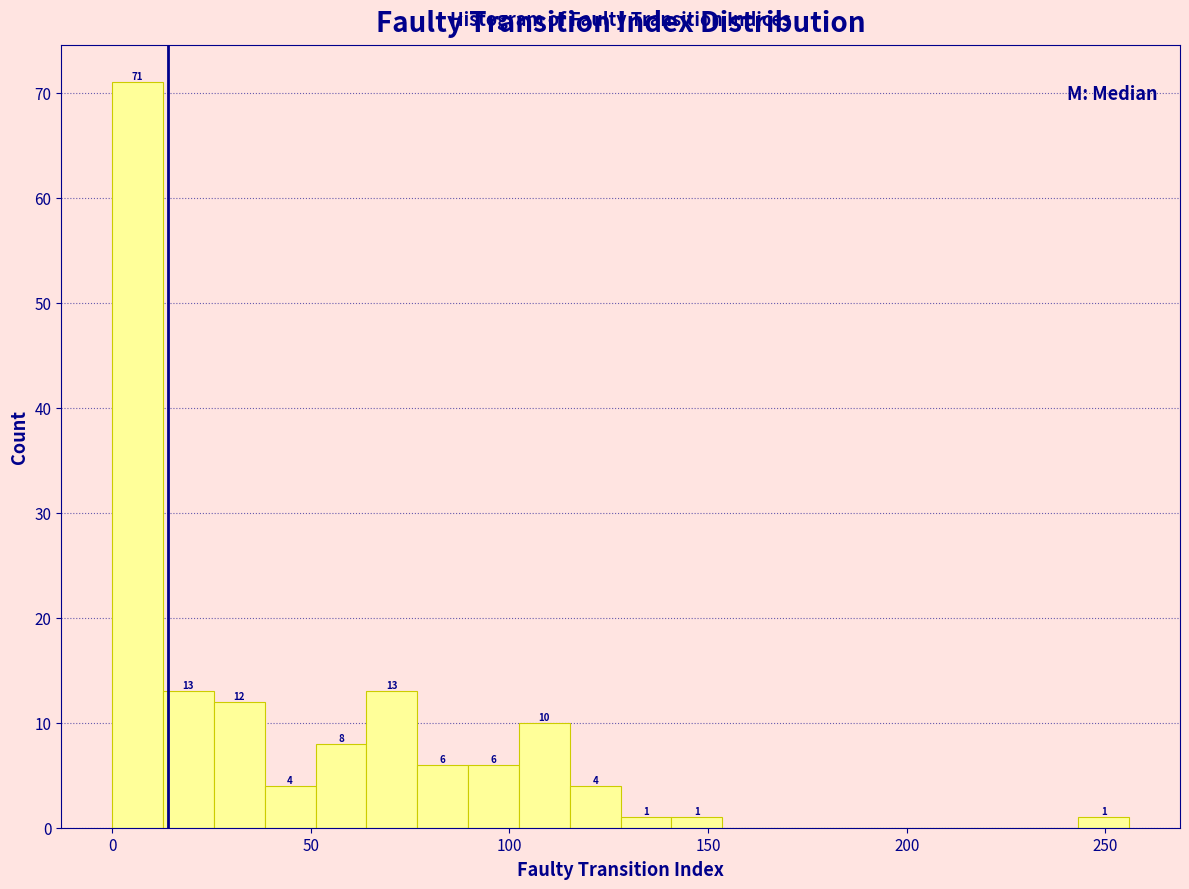

Read against the x-axis, roughly where is the centre of the tallest bar?

5